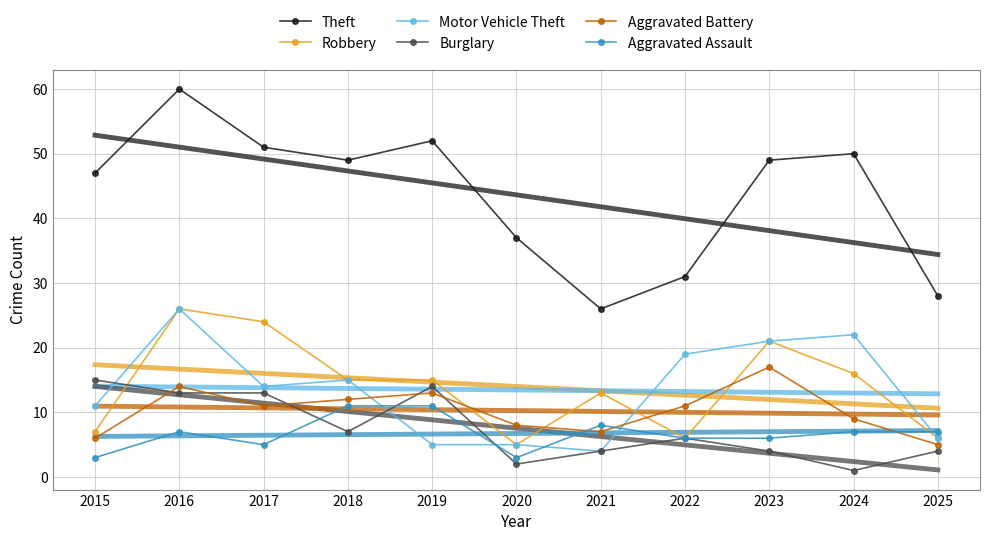

Which series has the largest total across all categories?

Theft